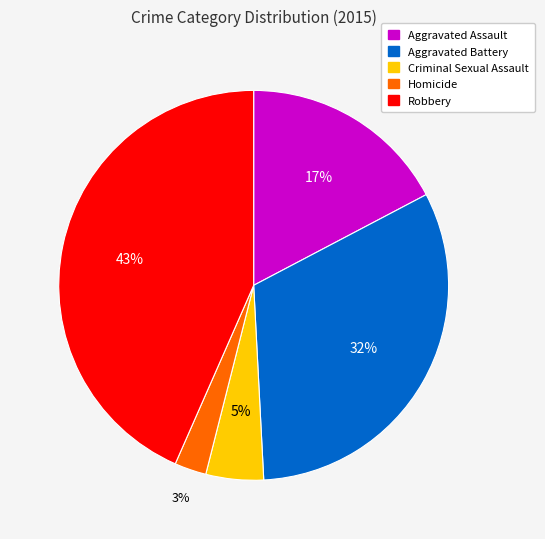

What is the smallest slice in the pie chart?

Homicide